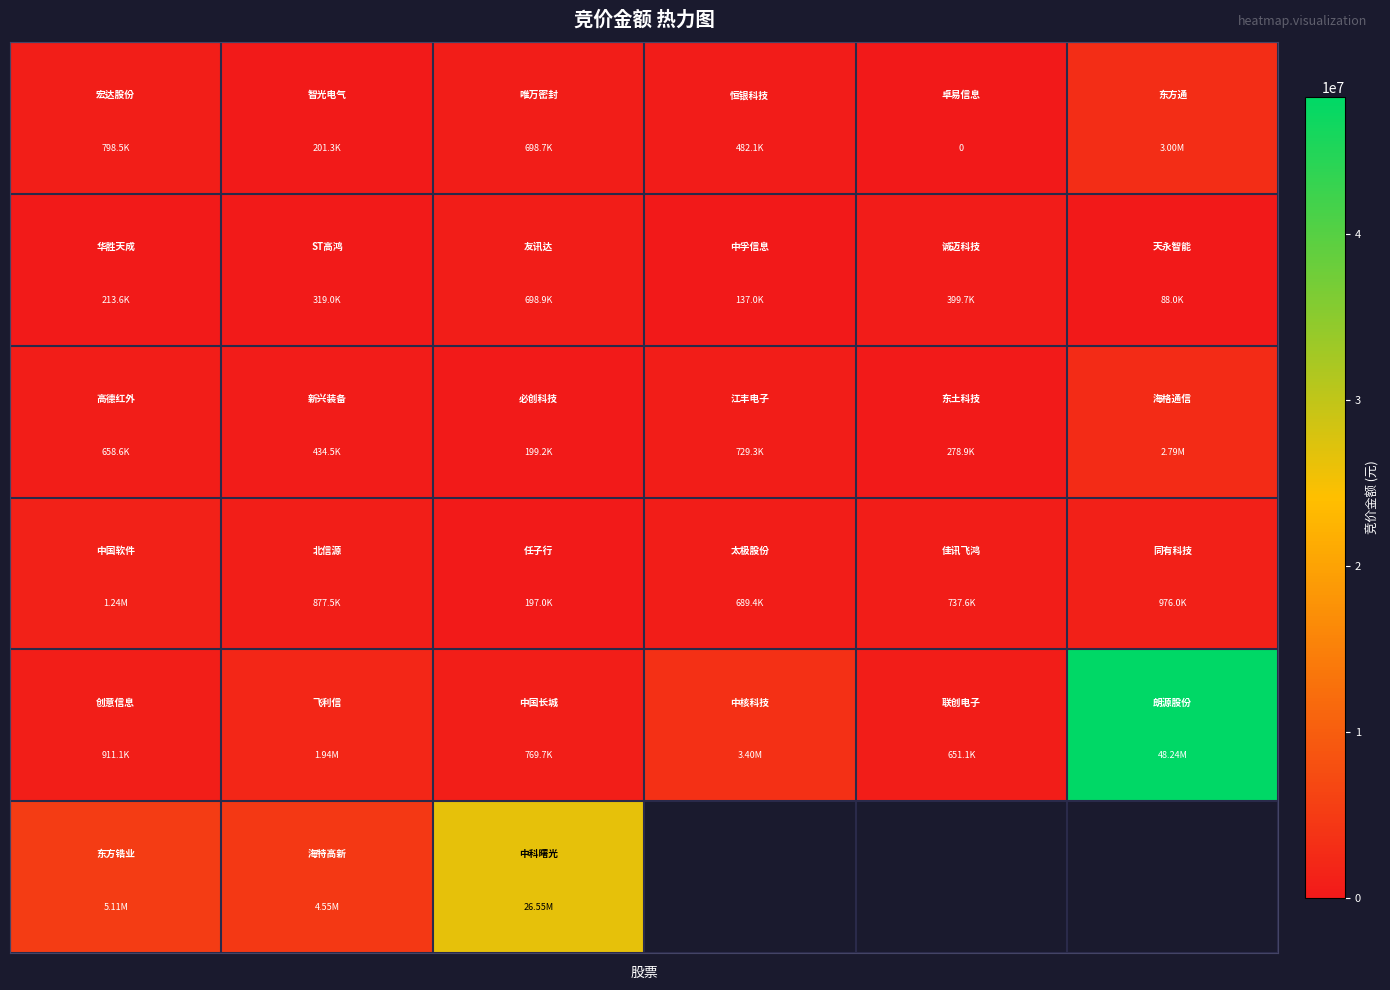

What is the difference between the highest and lowest values at 2?

26351220.0